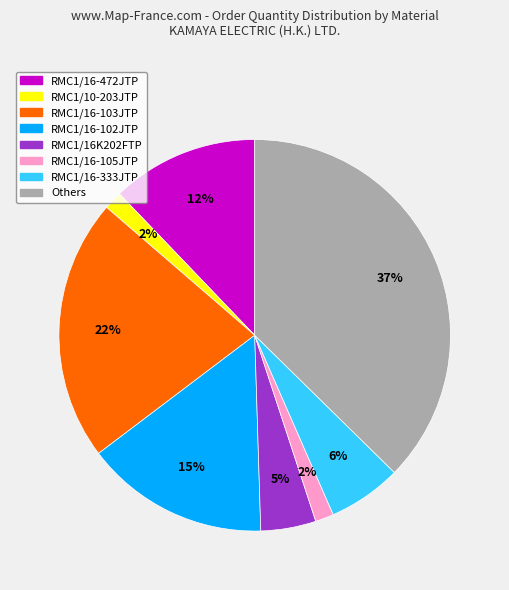

Does any single category account for the majority?

No